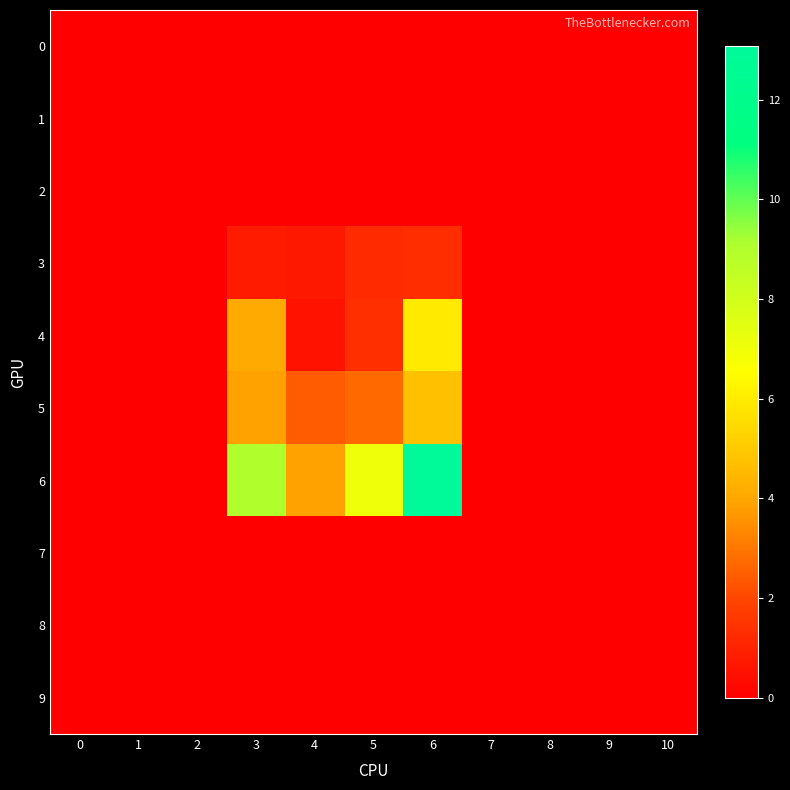

Reading right to left, extract all data points from this chart.

0: 10=0.0	9=0.0	8=0.0	7=0.0	6=0.0	5=0.0	4=0.0	3=0.0	2=0.0	1=0.0	0=0.0
1: 10=0.0	9=0.0	8=0.0	7=0.0	6=0.0	5=0.0	4=0.0	3=0.0	2=0.0	1=0.0	0=0.0
2: 10=0.0	9=0.0	8=0.0	7=0.0	6=0.0	5=0.0	4=0.0	3=0.0	2=0.0	1=0.0	0=0.0
3: 10=0.0	9=0.0	8=0.0	7=0.0	6=1.3	5=1.2	4=0.7	3=0.8	2=0.0	1=0.0	0=0.0
4: 10=0.0	9=0.0	8=0.0	7=0.0	6=5.9	5=1.4	4=0.5	3=4.1	2=0.0	1=0.0	0=0.0
5: 10=0.0	9=0.0	8=0.0	7=0.0	6=4.7	5=2.7	4=2.4	3=3.9	2=0.0	1=0.0	0=0.0
6: 10=0.0	9=0.0	8=0.0	7=0.0	6=13.1	5=7.0	4=3.9	3=9.0	2=0.0	1=0.0	0=0.0
7: 10=0.0	9=0.0	8=0.0	7=0.0	6=0.0	5=0.0	4=0.0	3=0.0	2=0.0	1=0.0	0=0.0
8: 10=0.0	9=0.0	8=0.0	7=0.0	6=0.0	5=0.0	4=0.0	3=0.0	2=0.0	1=0.0	0=0.0
9: 10=0.0	9=0.0	8=0.0	7=0.0	6=0.0	5=0.0	4=0.0	3=0.0	2=0.0	1=0.0	0=0.0